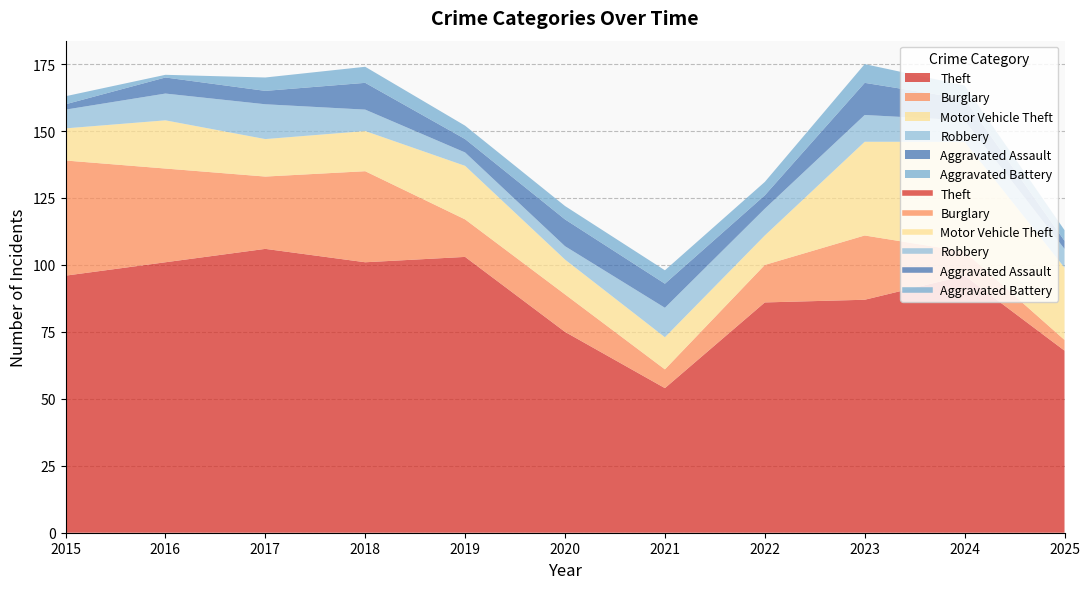

At which label is Robbery closest to 9?

2016